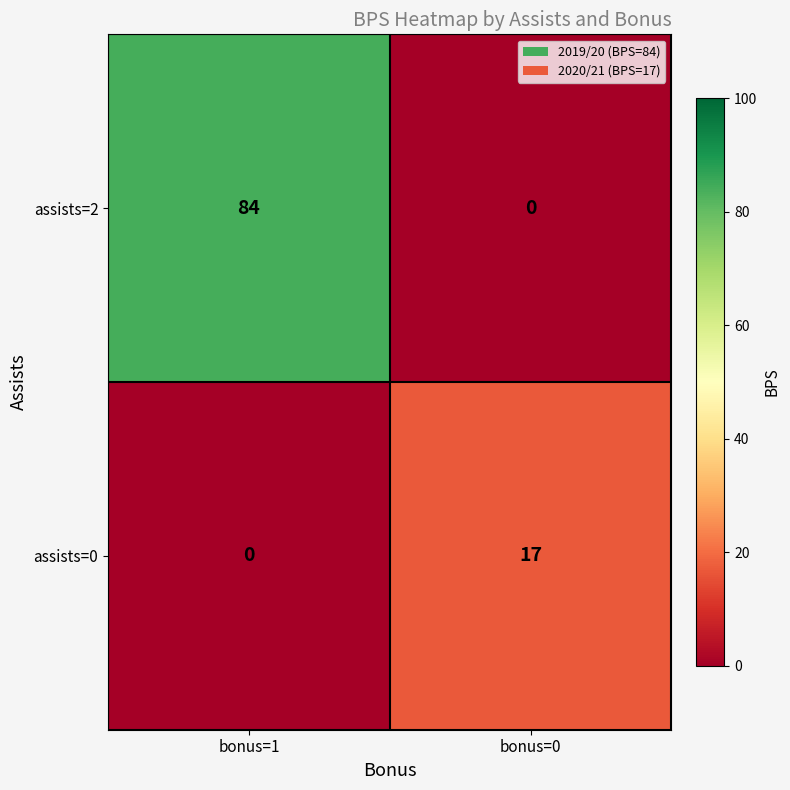

Which series has the largest range (max minus min)?

assists=2